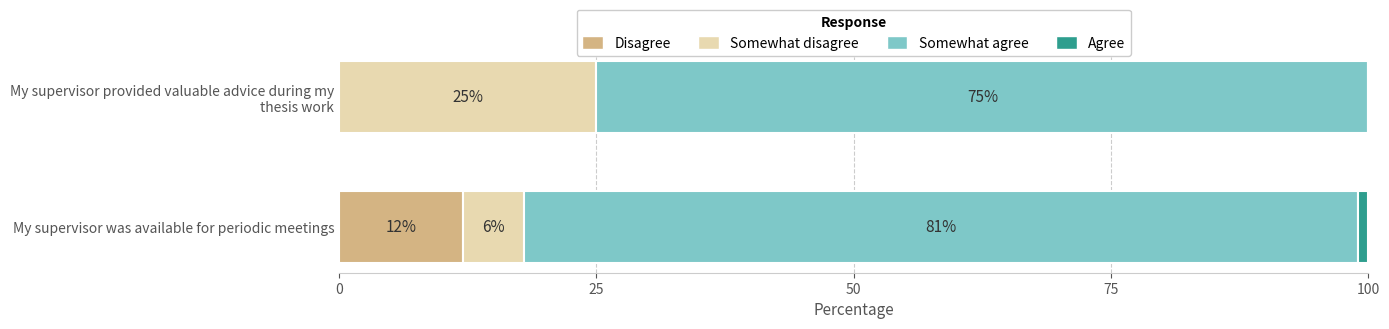

What is the maximum value for Disagree?

12